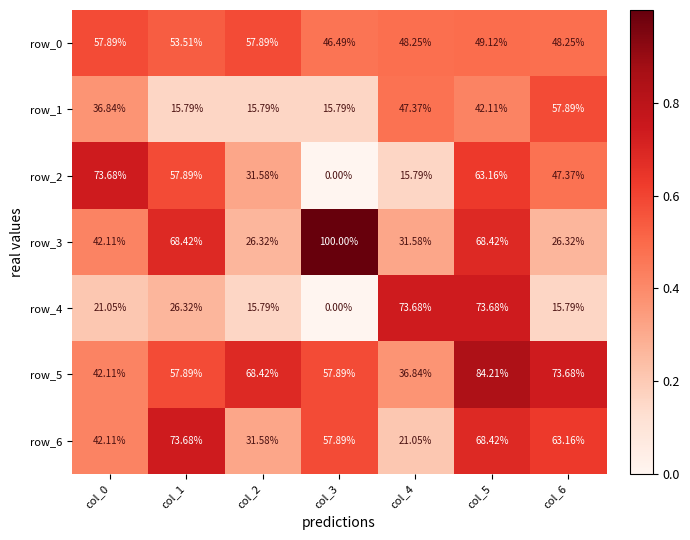

Between col_4 and col_6, which series saw the biggest shift?

row_4